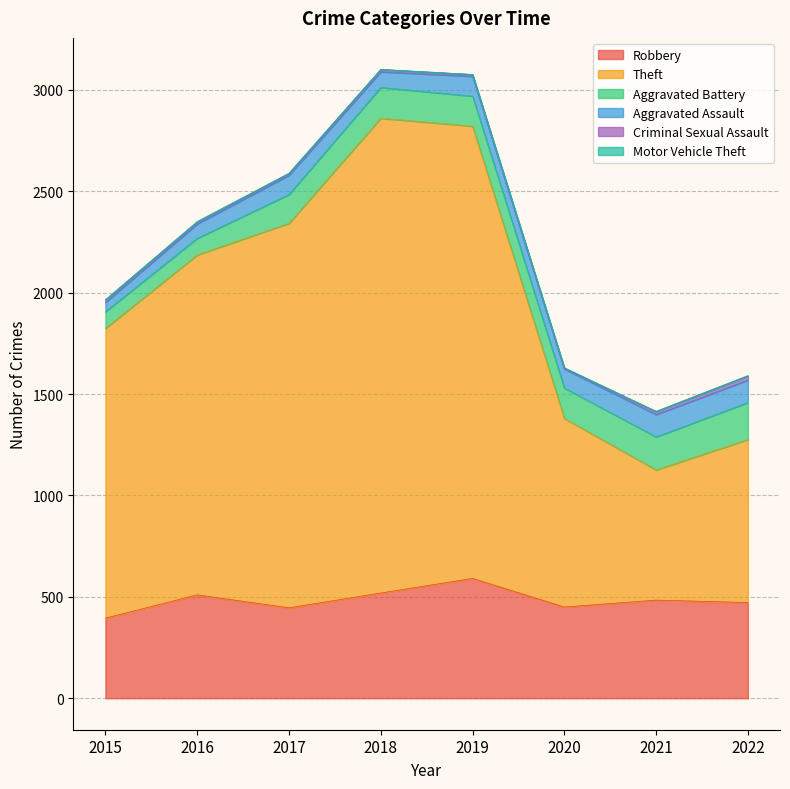

Where is Aggravated Battery nearest to the value 132?

2017